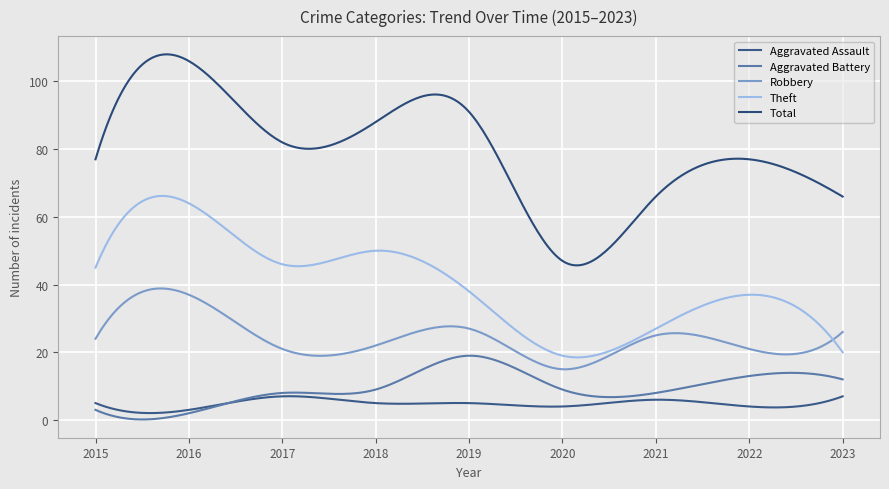

What is the difference between the maximum and minimum values in the Aggravated Assault series?

5.0